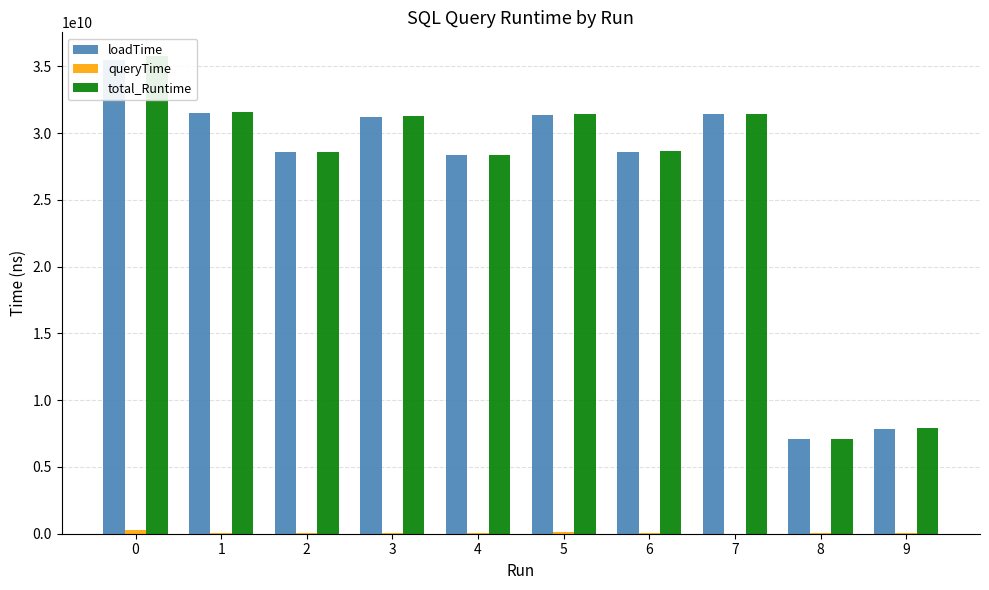

What is the value of the total_Runtime bar at the 3rd from the left?

28602120701